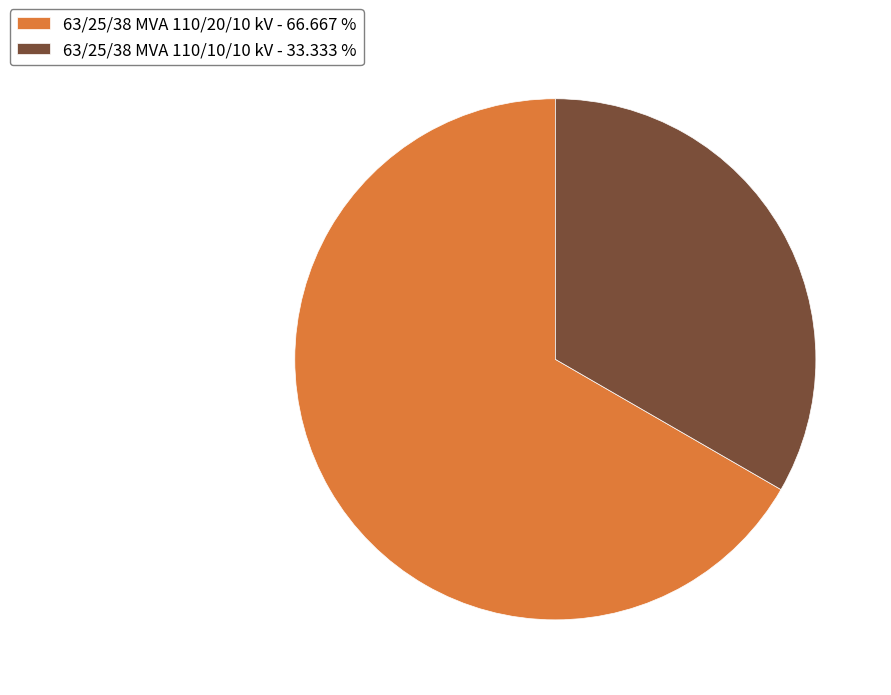

Do 63/25/38 MVA 110/10/10 kV - 33.333 % and 63/25/38 MVA 110/20/10 kV - 66.667 % together represent more than half of the pie?

Yes